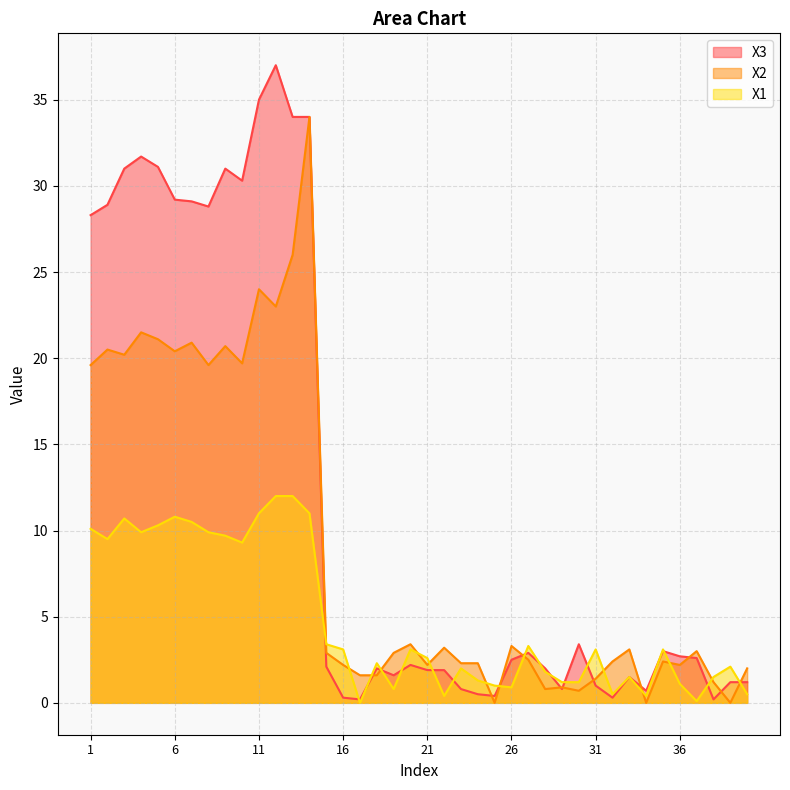

True or false: X1 has a value of 0.0 at 17.

True